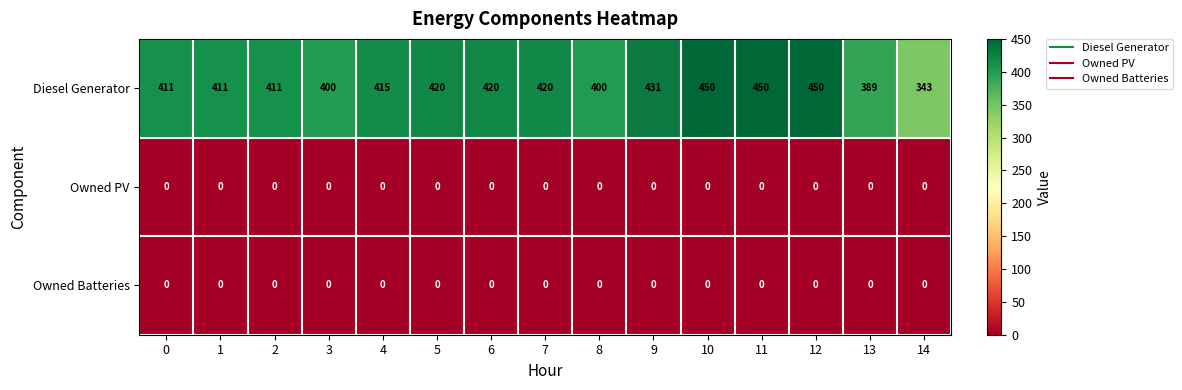

Which series has the largest total across all categories?

Diesel Generator